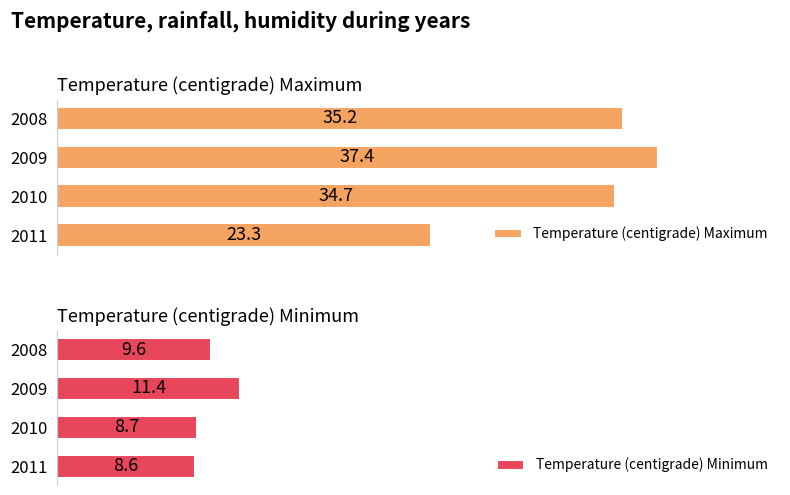

List the labels in order of Temperature (centigrade) Maximum value, largest first.

2009, 2008, 2010, 2011